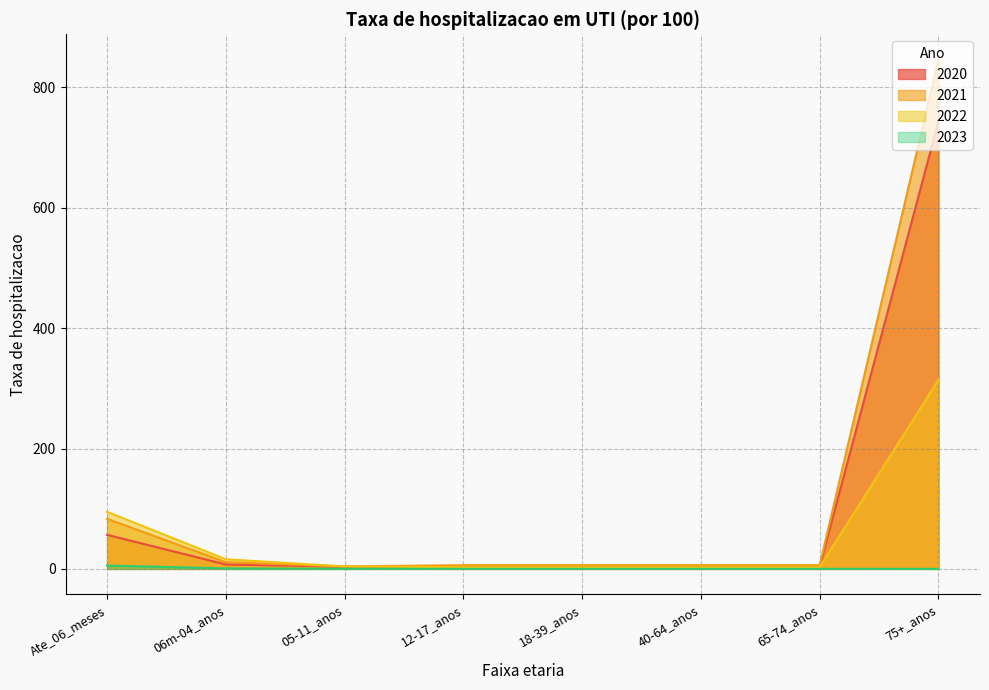

What is the average value of the 2023 series?

0.9